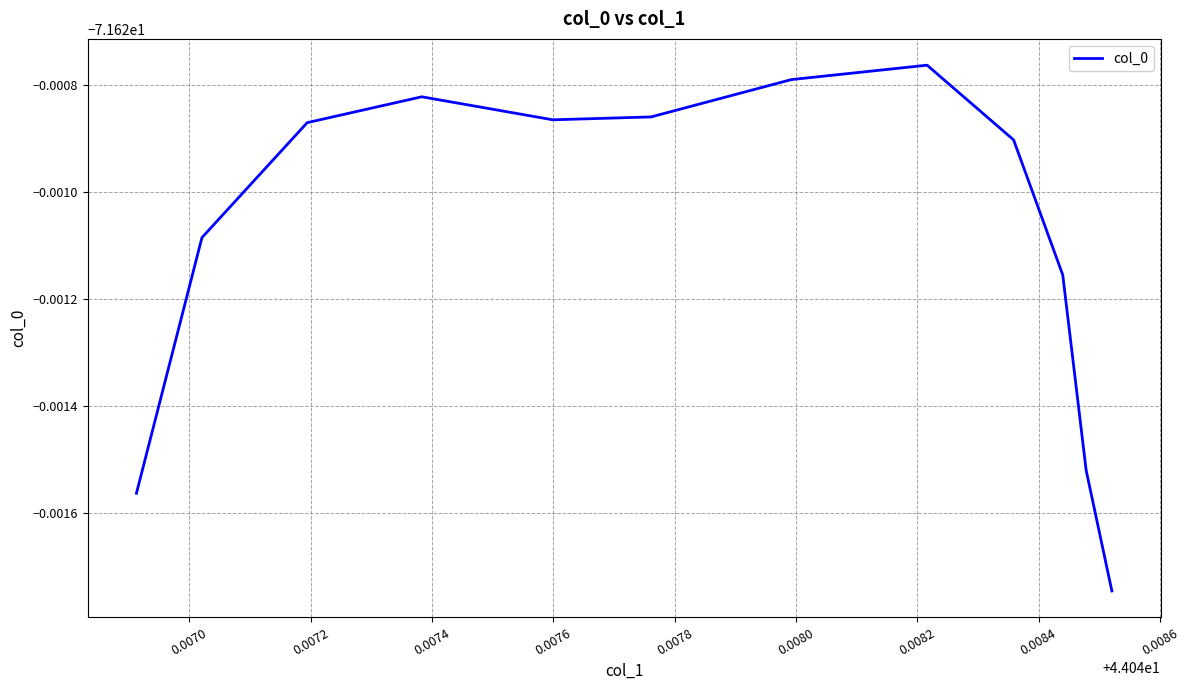

Does the chart display data point markers on the line(s)?

No